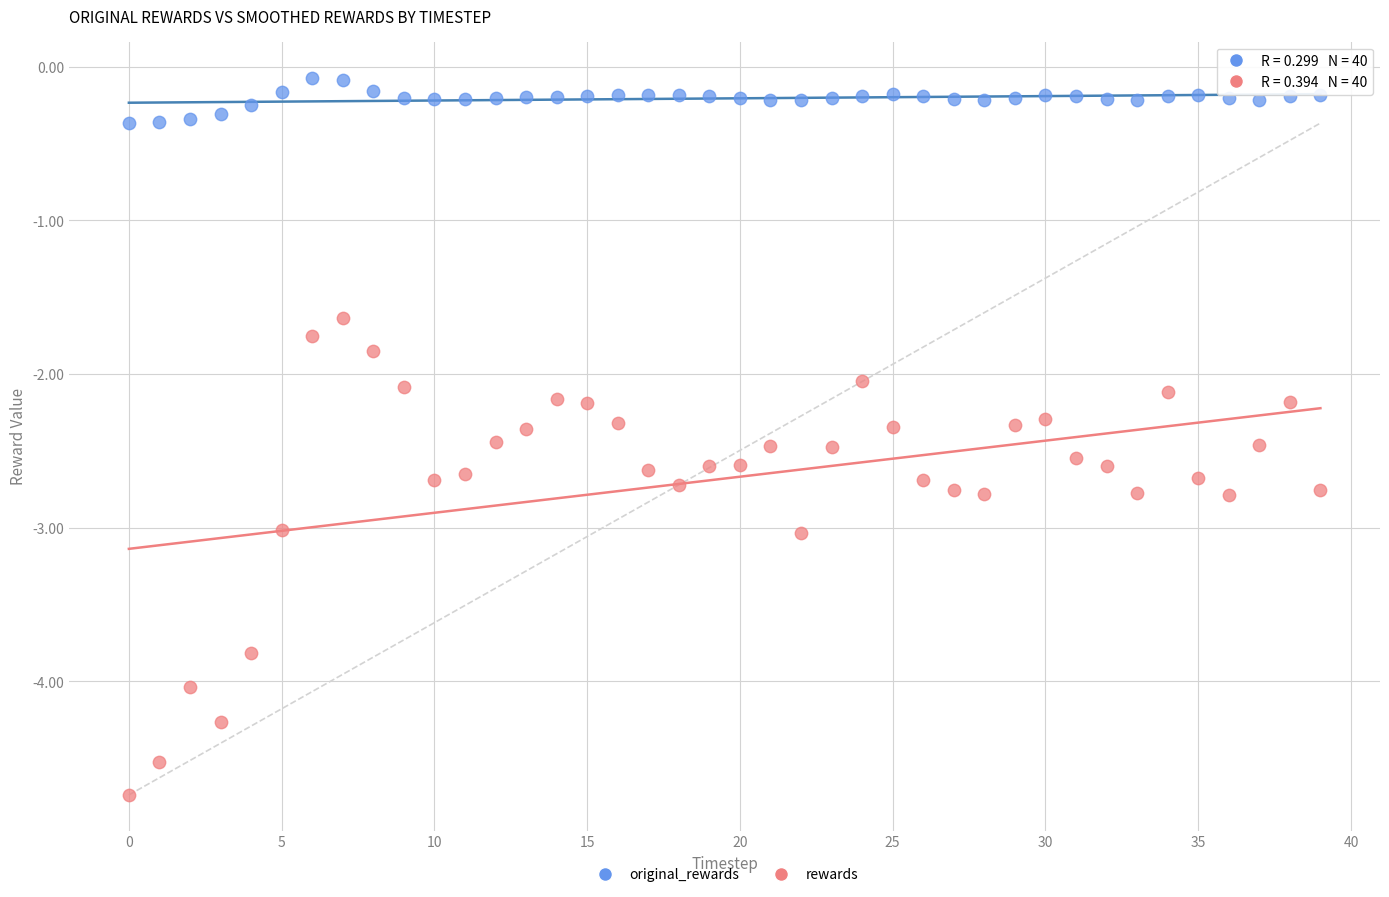

Which series has the largest Y range (max minus min)?

rewards